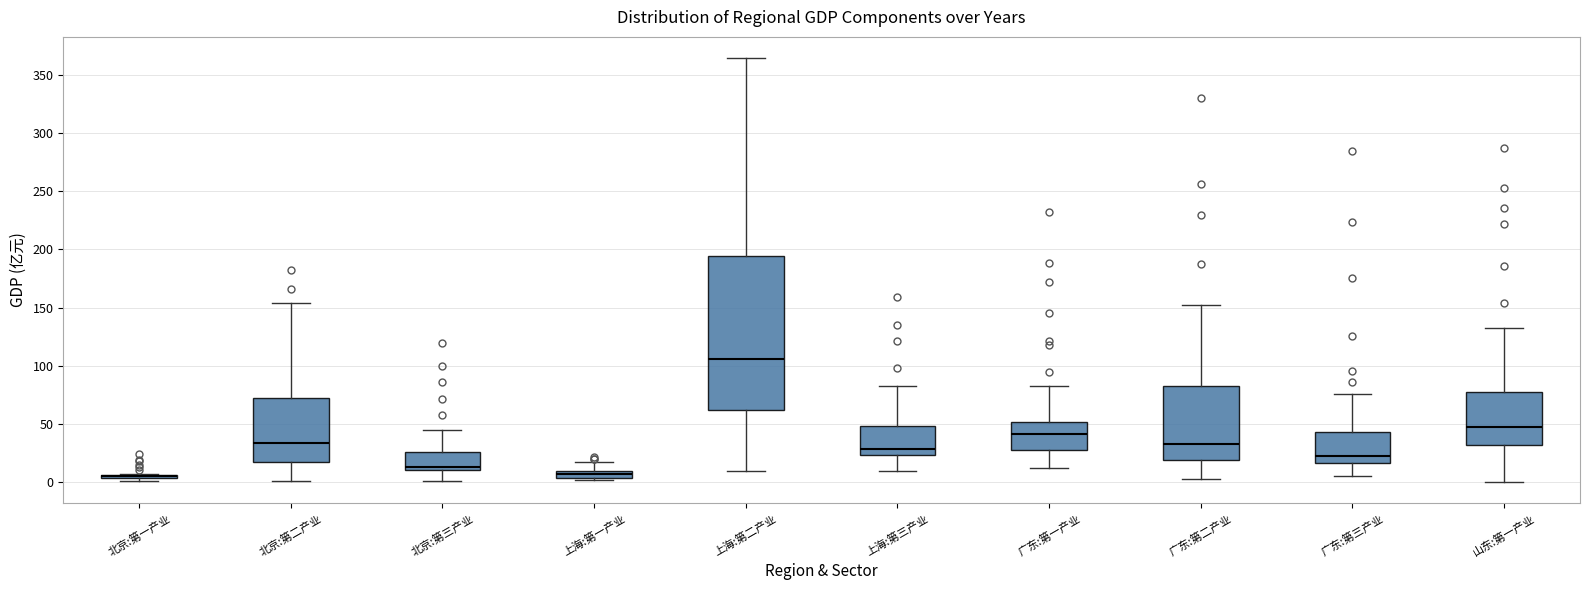

Where does the median line of the box for 广东:第三产业 sit on the y-axis? The values are not printed on the chart, so give them approximately, as read against the axis.

25